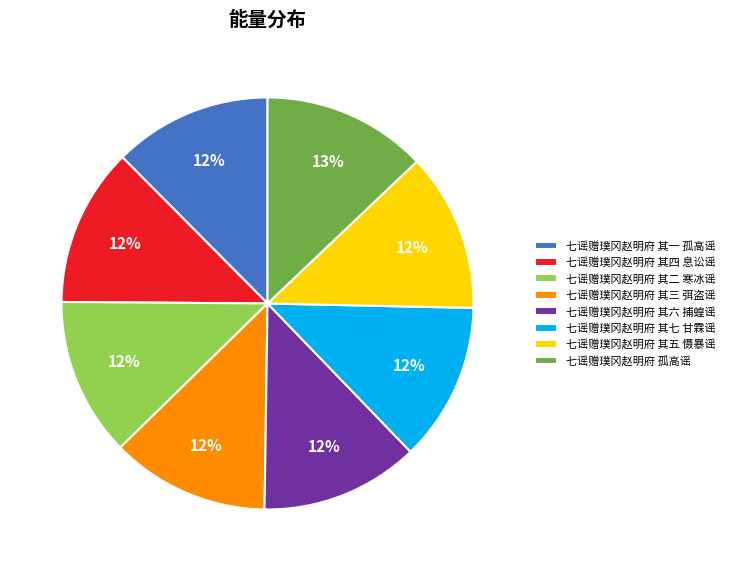

The 七谣赠璞冈赵明府 其二 寒冰谣 slice represents 12% of the pie. True or false?

True